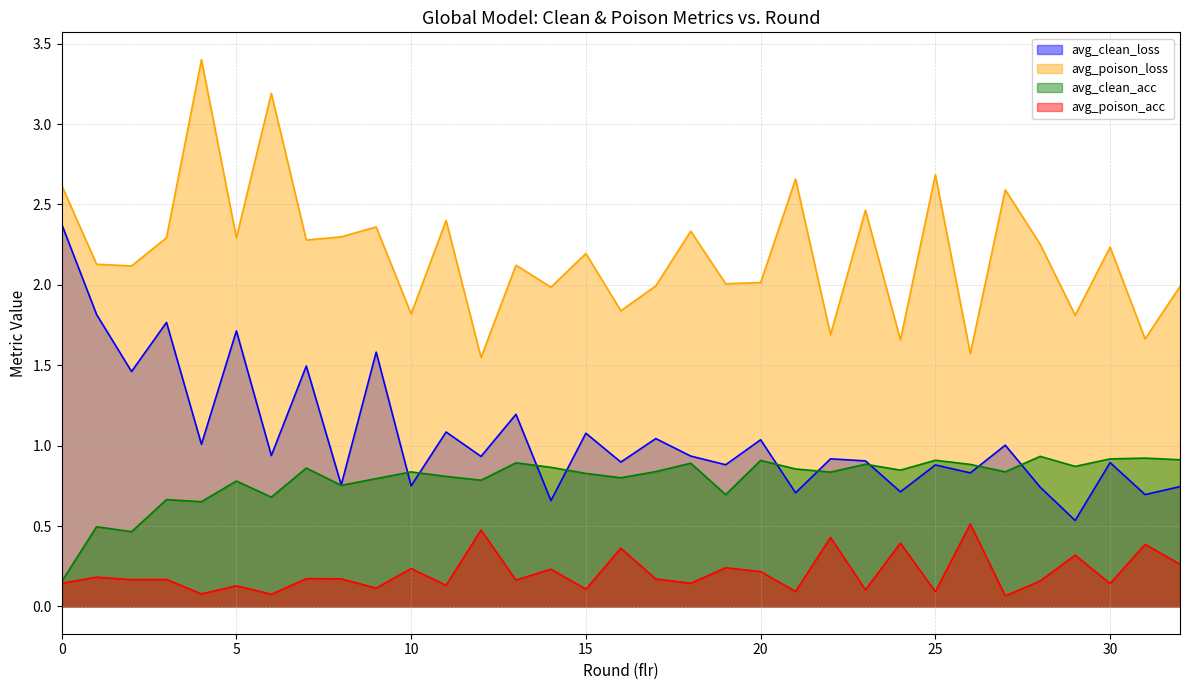

Reading left to right, extract all data points from this chart.

avg_clean_loss: 0=2.4	1=1.8	2=1.5	3=1.8	4=1.0	5=1.7	6=0.9	7=1.5	8=0.8	9=1.6	10=0.7	11=1.1	12=0.9	13=1.2	14=0.7	15=1.1	16=0.9	17=1.0	18=0.9	19=0.9	20=1.0	21=0.7	22=0.9	23=0.9	24=0.7	25=0.9	26=0.8	27=1.0	28=0.7	29=0.5	30=0.9	31=0.7	32=0.7
avg_poison_loss: 0=2.6	1=2.1	2=2.1	3=2.3	4=3.4	5=2.3	6=3.2	7=2.3	8=2.3	9=2.4	10=1.8	11=2.4	12=1.5	13=2.1	14=2.0	15=2.2	16=1.8	17=2.0	18=2.3	19=2.0	20=2.0	21=2.7	22=1.7	23=2.5	24=1.7	25=2.7	26=1.6	27=2.6	28=2.3	29=1.8	30=2.2	31=1.7	32=2.0
avg_clean_acc: 0=0.2	1=0.5	2=0.5	3=0.7	4=0.7	5=0.8	6=0.7	7=0.9	8=0.8	9=0.8	10=0.8	11=0.8	12=0.8	13=0.9	14=0.9	15=0.8	16=0.8	17=0.8	18=0.9	19=0.7	20=0.9	21=0.9	22=0.8	23=0.9	24=0.8	25=0.9	26=0.9	27=0.8	28=0.9	29=0.9	30=0.9	31=0.9	32=0.9
avg_poison_acc: 0=0.1	1=0.2	2=0.2	3=0.2	4=0.1	5=0.1	6=0.1	7=0.2	8=0.2	9=0.1	10=0.2	11=0.1	12=0.5	13=0.2	14=0.2	15=0.1	16=0.4	17=0.2	18=0.1	19=0.2	20=0.2	21=0.1	22=0.4	23=0.1	24=0.4	25=0.1	26=0.5	27=0.1	28=0.2	29=0.3	30=0.1	31=0.4	32=0.3